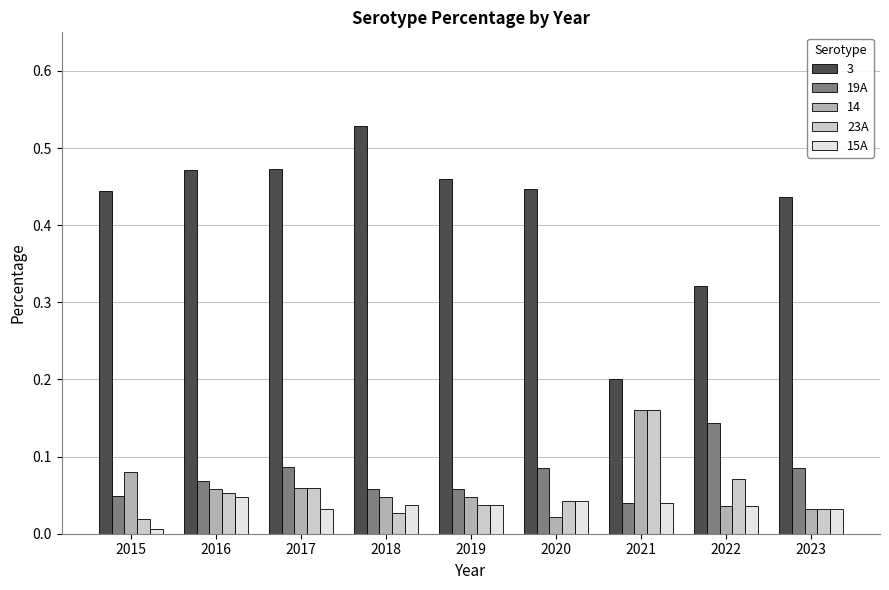

The value of 14 at 2021 is 0.1. True or false?

False